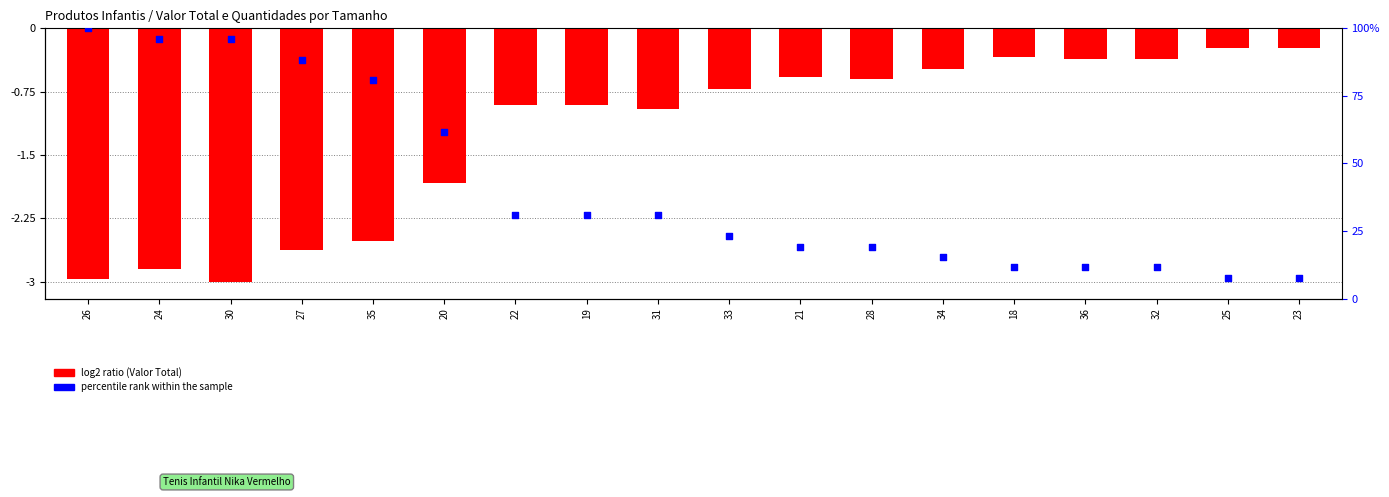

What is the change in value from 35 to 22?

+1.6